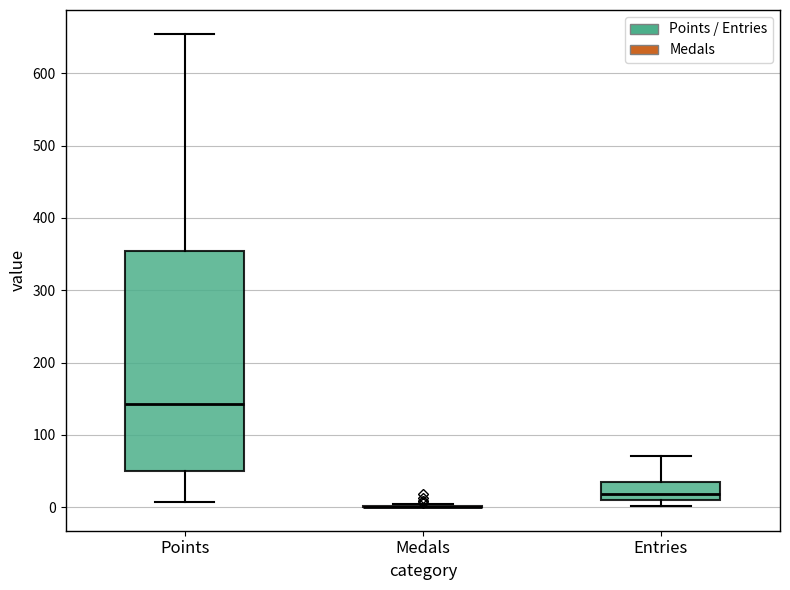

Reading left to right, transcribe this box plot: for each box, give where its median line is, the range the box spans, and where its two whiskers end, as read against the y-axis. The values are not printed on the chart, so give them approximately, as read against the axis.

Points: median 140, box 50 to 350, whiskers 10 to 660
Medals: box collapsed to a line at 0, whiskers 0 to 0
Entries: median 20, box 10 to 40, whiskers 0 to 70